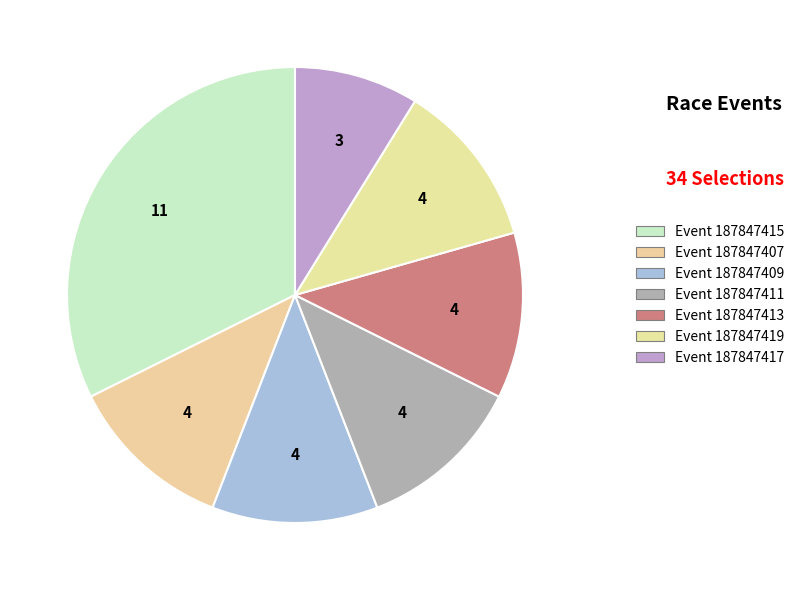

Count the number of slices in the pie.

7